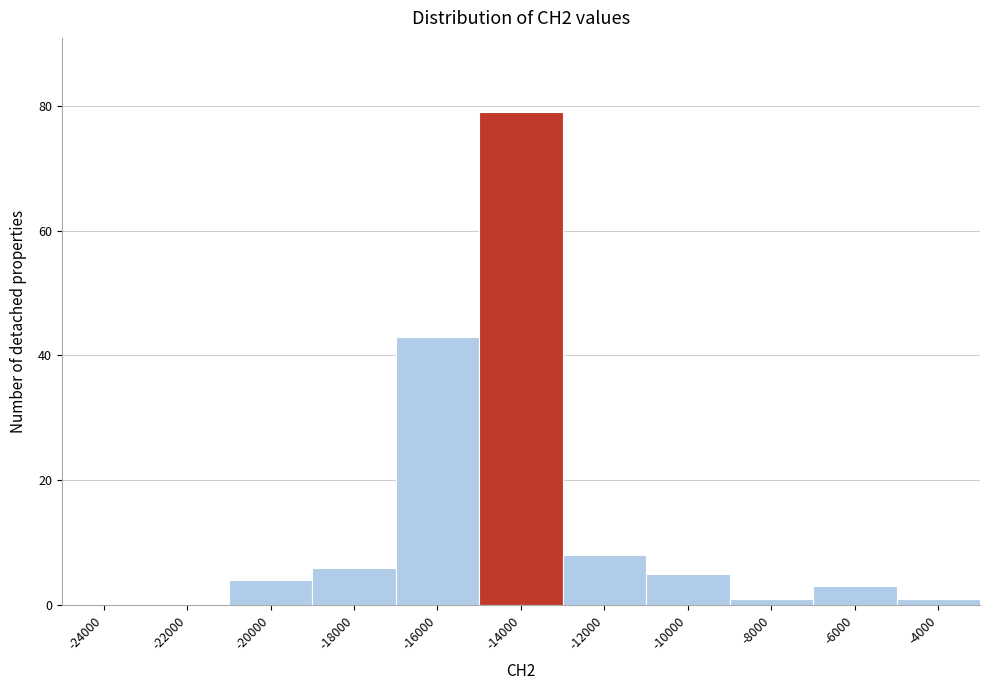

Reading left to right, extract all data points from this chart.

-24000=0	-22000=0	-20000=4	-18000=6	-16000=43	-14000=79	-12000=8	-10000=5	-8000=1	-6000=3	-4000=1